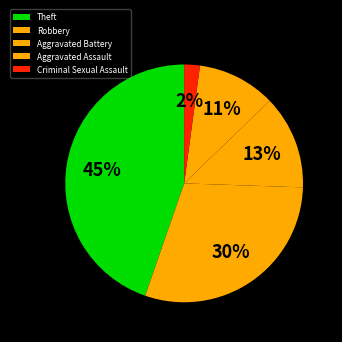

What percentage is the Aggravated Assault slice, to the nearest percent?

11%